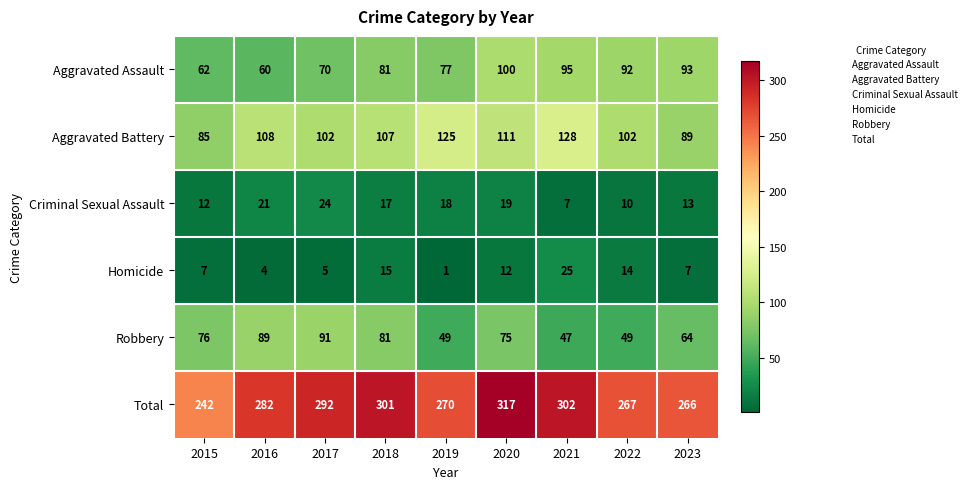

Is the value of Criminal Sexual Assault at 2019 greater than the value of Total at 2021?

No